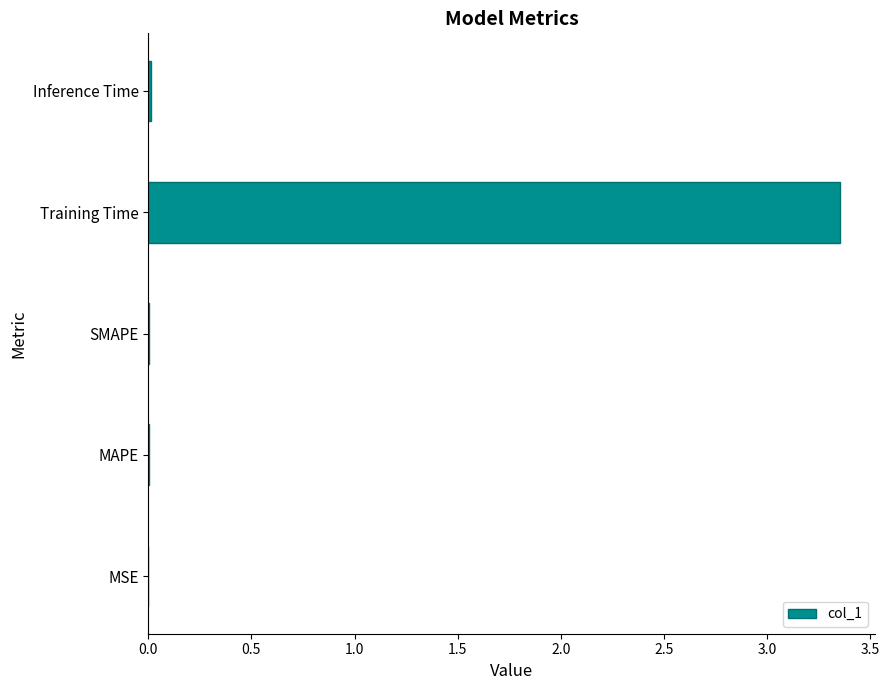

Between Training Time and MSE, which is larger?

Training Time